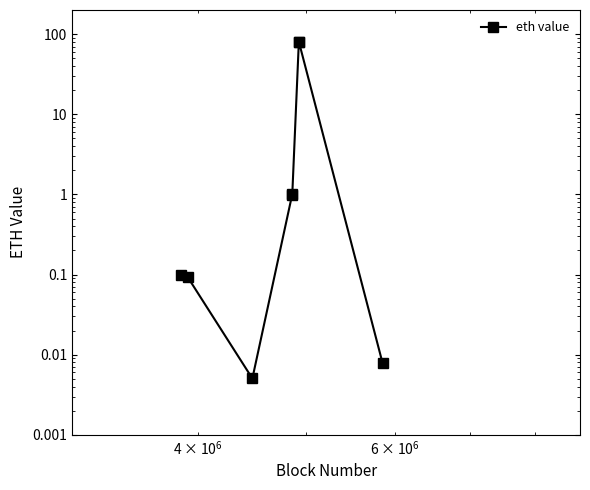

The value at $\mathdefault{10^{6}}$ is 0.1. True or false?

False